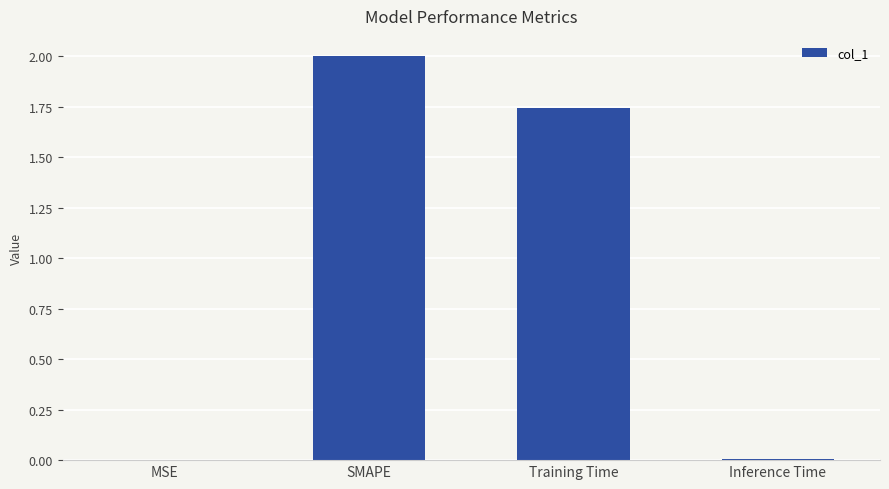

Are the bars horizontal?

No